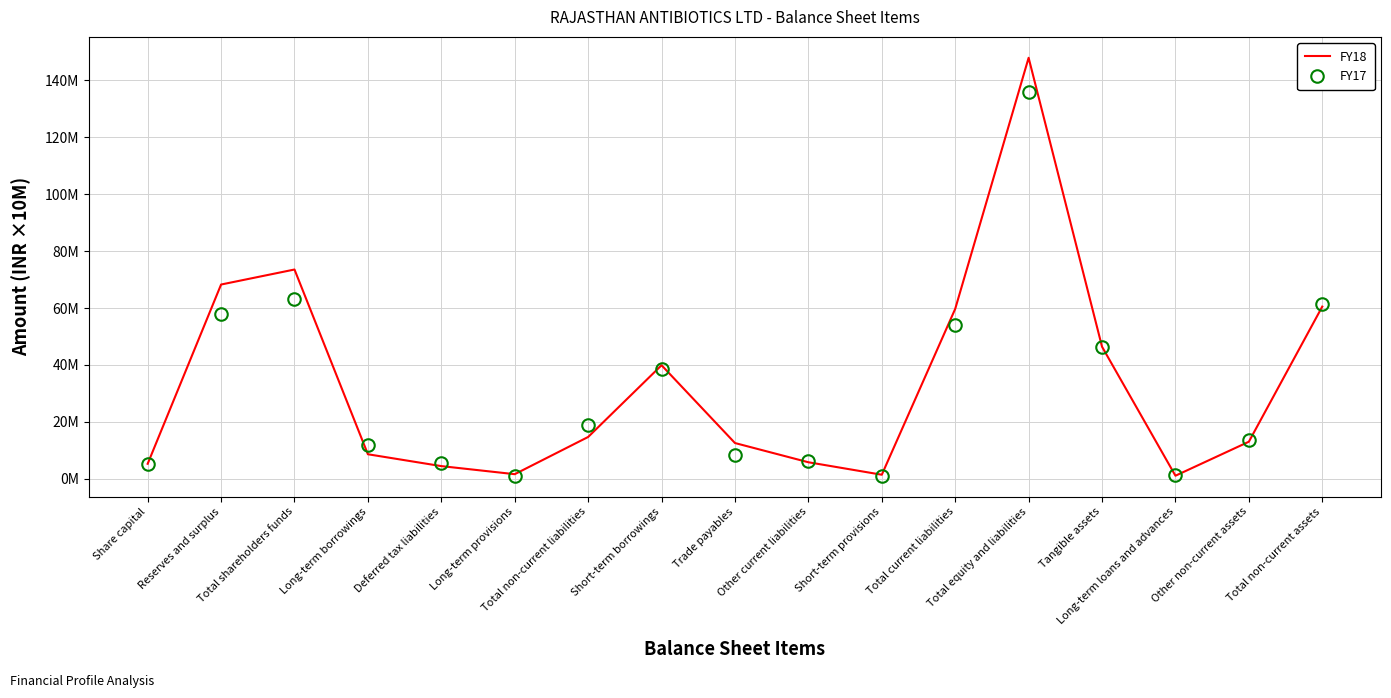

What is the sum of the FY17 values at Short-term provisions and Share capital?

64145853